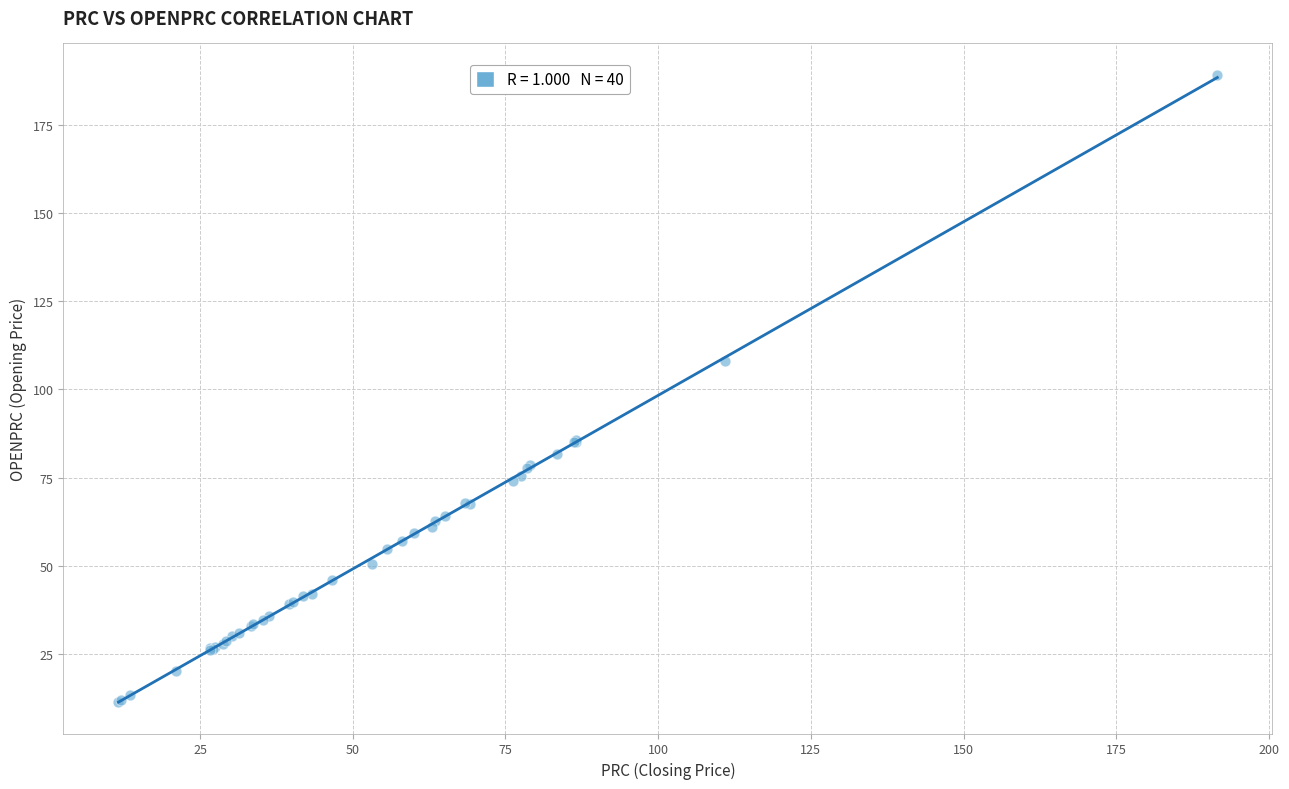

What Y value in the scatter plot is closest to 100?

108.0